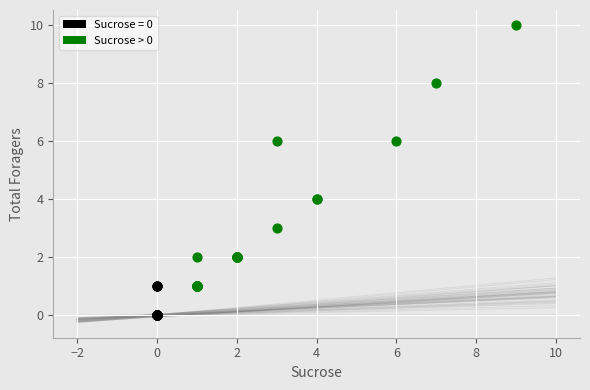

Which series has the widest spread of Y values?

Sucrose > 0